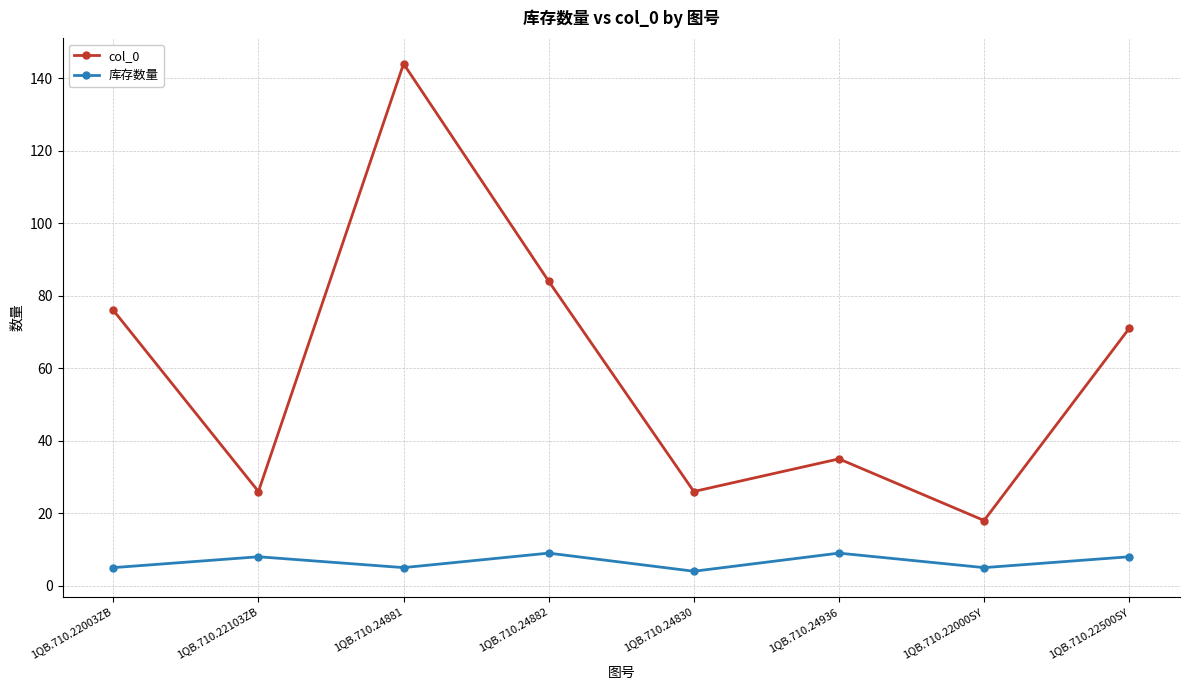

What is the label of the 1st point from the left?

1QB.710.22003ZB